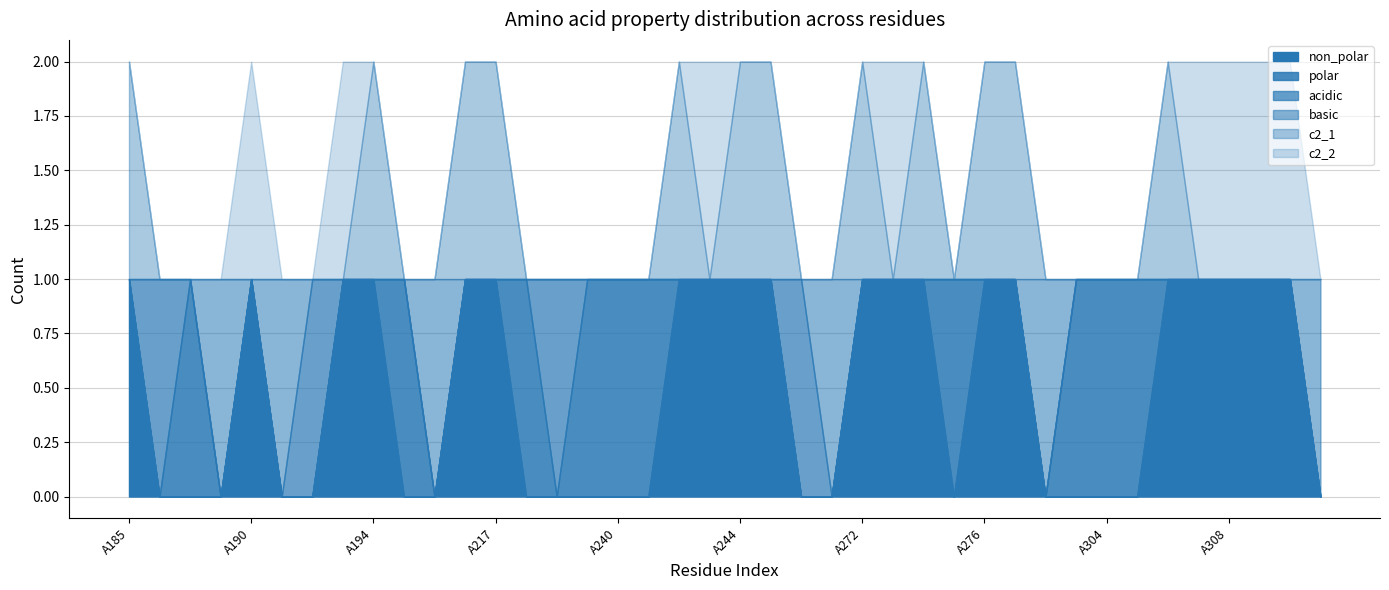

Between which two adjacent categories do acidic and polar first intersect?

A187 and A188